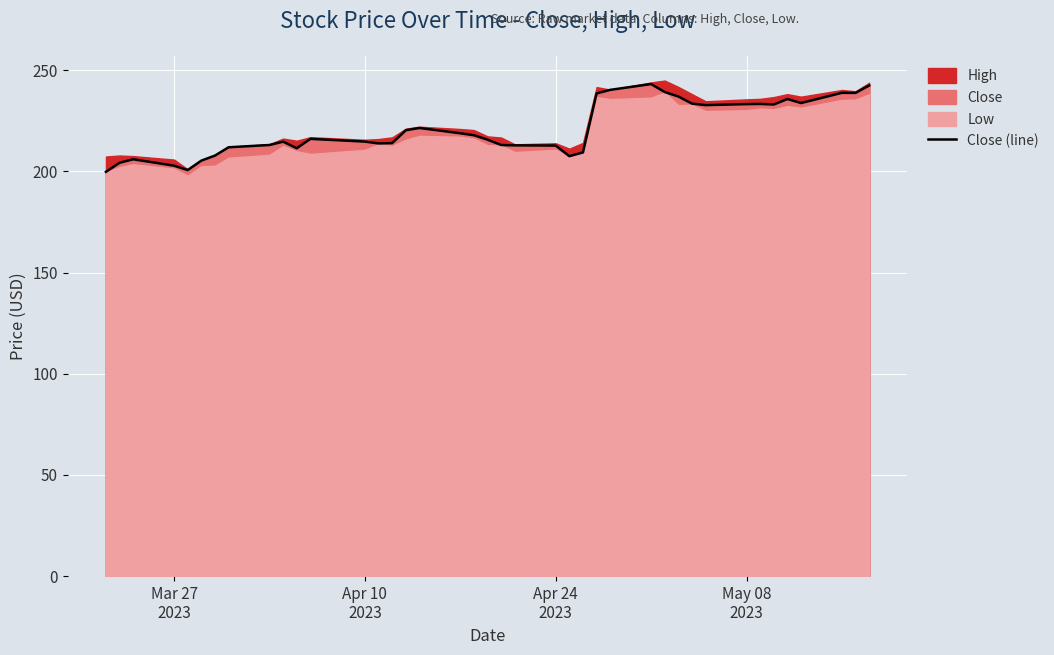

Reading left to right, list all the values displayed in this chart.

199.8	204.3	206.0	202.8	200.7	205.4	207.8	211.9	213.1	214.7	211.5	216.1	214.8	213.9	214.0	220.4	221.5	218.9	217.9	215.7	213.1	212.9	212.8	207.6	209.4	238.6	240.3	243.2	239.2	237.0	233.5	232.8	233.3	233.4	233.1	235.8	233.8	238.9	238.8	242.5